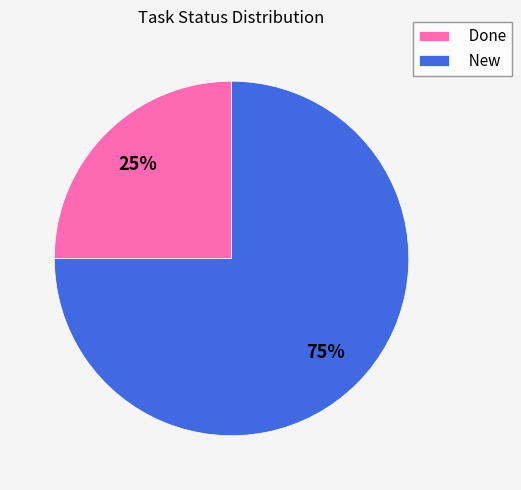

Which slice represents more than half of the pie?

New